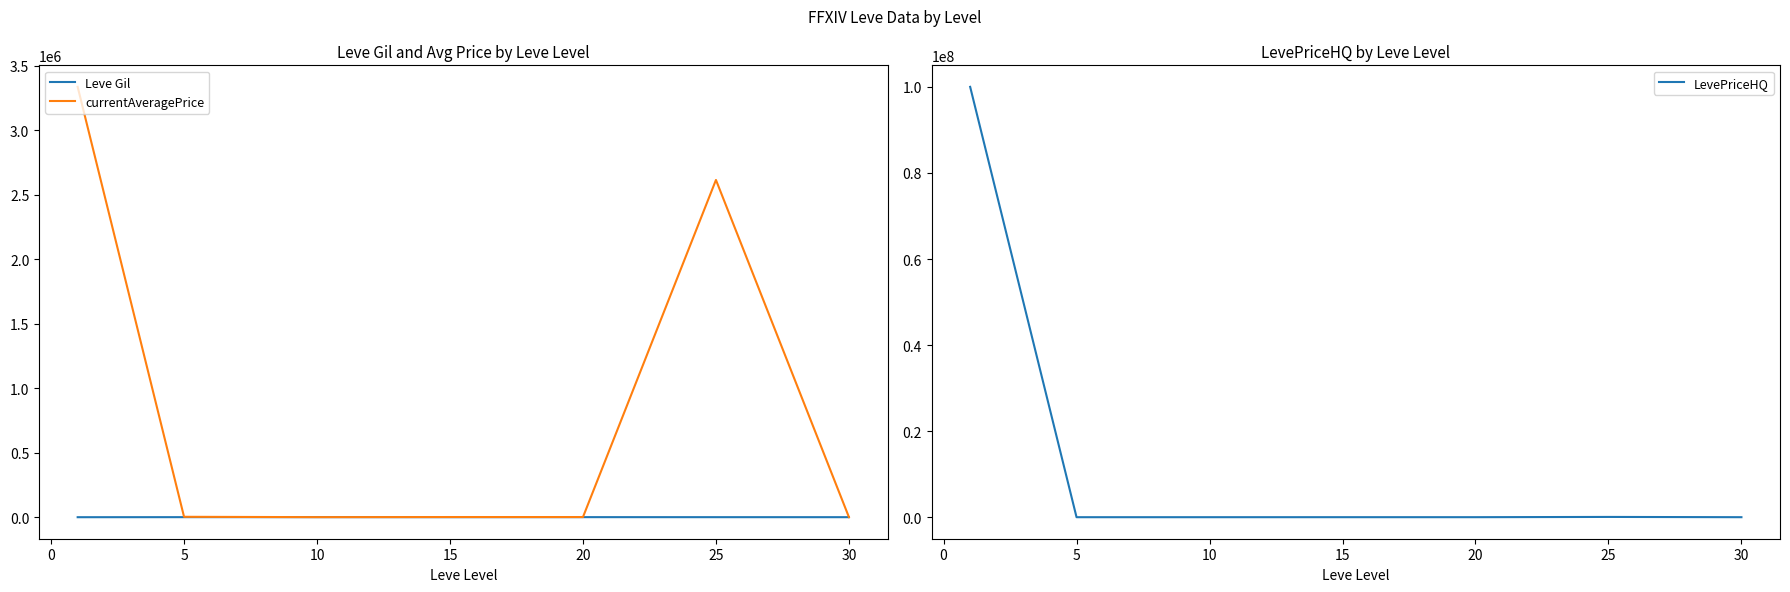

What is the highest value of the LevePriceHQ series?

100007973.5